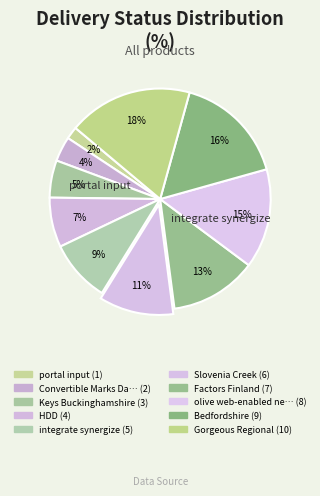

What is the smallest slice in the pie chart?

portal input